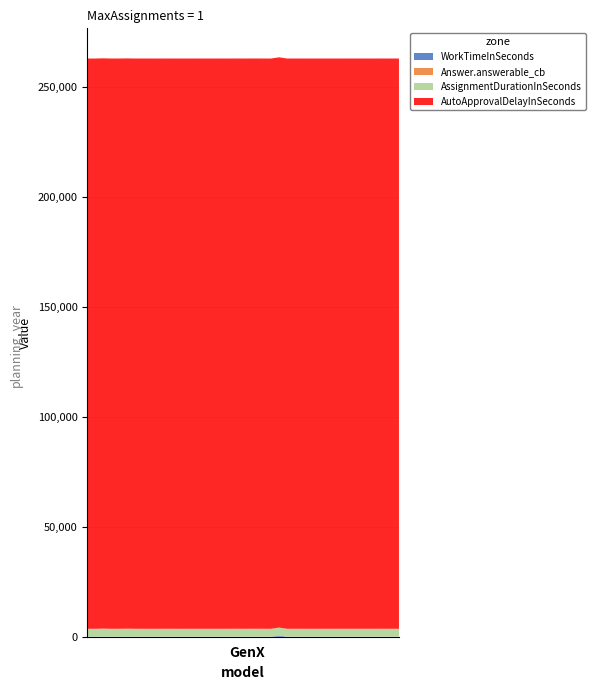

Reading left to right, list all the values displayed in this chart.

WorkTimeInSeconds: post_0=5	post_1=3	post_2=89	post_3=4	post_4=12	post_5=54	post_6=4	post_7=9	post_8=4	post_9=5	post_10=12	post_11=4	post_12=3	post_13=4	post_14=8	post_15=3	post_16=8	post_17=4	post_18=6	post_19=14	post_20=5	post_21=23	post_22=4	post_23=4	post_24=553	post_25=4	post_26=8	post_27=5	post_28=5	post_29=6	post_30=4	post_31=6	post_32=5	post_33=9	post_34=5	post_35=7	post_36=5	post_37=14	post_38=5	post_39=9
Answer.answerable_cb: post_0=1	post_1=1	post_2=1	post_3=1	post_4=1	post_5=1	post_6=1	post_7=1	post_8=1	post_9=1	post_10=1	post_11=1	post_12=1	post_13=1	post_14=1	post_15=1	post_16=1	post_17=1	post_18=1	post_19=1	post_20=1	post_21=1	post_22=1	post_23=1	post_24=1	post_25=1	post_26=1	post_27=1	post_28=1	post_29=1	post_30=1	post_31=1	post_32=1	post_33=1	post_34=0	post_35=1	post_36=1	post_37=1	post_38=1	post_39=1
AssignmentDurationInSeconds: post_0=3600	post_1=3600	post_2=3600	post_3=3600	post_4=3600	post_5=3600	post_6=3600	post_7=3600	post_8=3600	post_9=3600	post_10=3600	post_11=3600	post_12=3600	post_13=3600	post_14=3600	post_15=3600	post_16=3600	post_17=3600	post_18=3600	post_19=3600	post_20=3600	post_21=3600	post_22=3600	post_23=3600	post_24=3600	post_25=3600	post_26=3600	post_27=3600	post_28=3600	post_29=3600	post_30=3600	post_31=3600	post_32=3600	post_33=3600	post_34=3600	post_35=3600	post_36=3600	post_37=3600	post_38=3600	post_39=3600
AutoApprovalDelayInSeconds: post_0=259200	post_1=259200	post_2=259200	post_3=259200	post_4=259200	post_5=259200	post_6=259200	post_7=259200	post_8=259200	post_9=259200	post_10=259200	post_11=259200	post_12=259200	post_13=259200	post_14=259200	post_15=259200	post_16=259200	post_17=259200	post_18=259200	post_19=259200	post_20=259200	post_21=259200	post_22=259200	post_23=259200	post_24=259200	post_25=259200	post_26=259200	post_27=259200	post_28=259200	post_29=259200	post_30=259200	post_31=259200	post_32=259200	post_33=259200	post_34=259200	post_35=259200	post_36=259200	post_37=259200	post_38=259200	post_39=259200